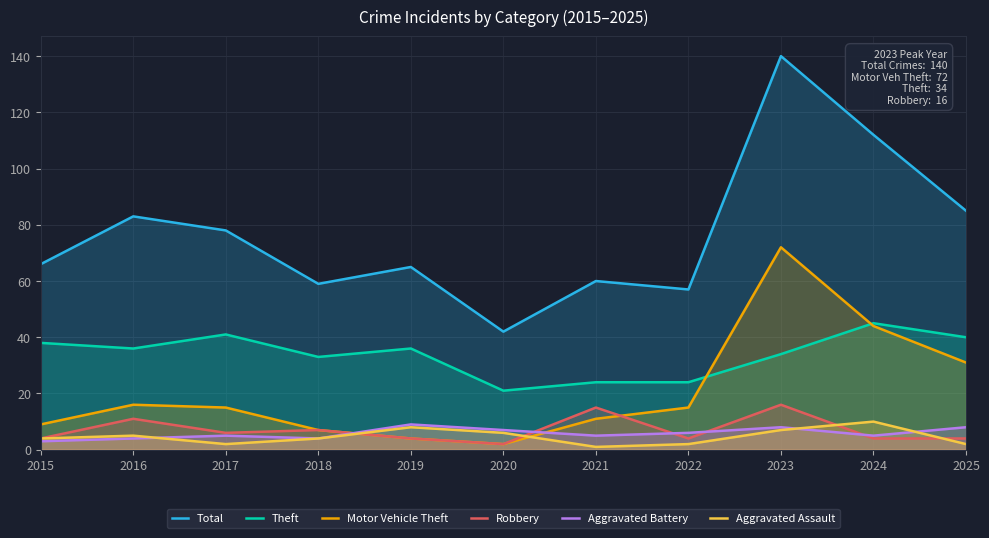

Reading right to left, transcribe all the data shown in this chart.

Total: 85	112	140	57	60	42	65	59	78	83	66
Theft: 40	45	34	24	24	21	36	33	41	36	38
Motor Vehicle Theft: 31	44	72	15	11	2	4	7	15	16	9
Robbery: 4	4	16	4	15	2	4	7	6	11	4
Aggravated Battery: 8	5	8	6	5	7	9	4	5	4	3
Aggravated Assault: 2	10	7	2	1	6	8	4	2	5	4